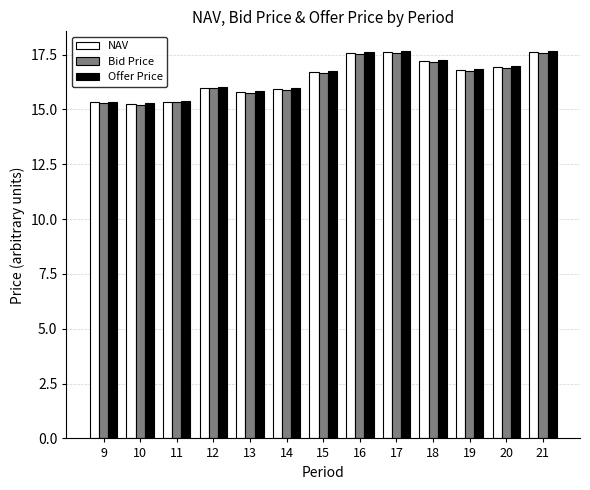

Are the bars horizontal?

No